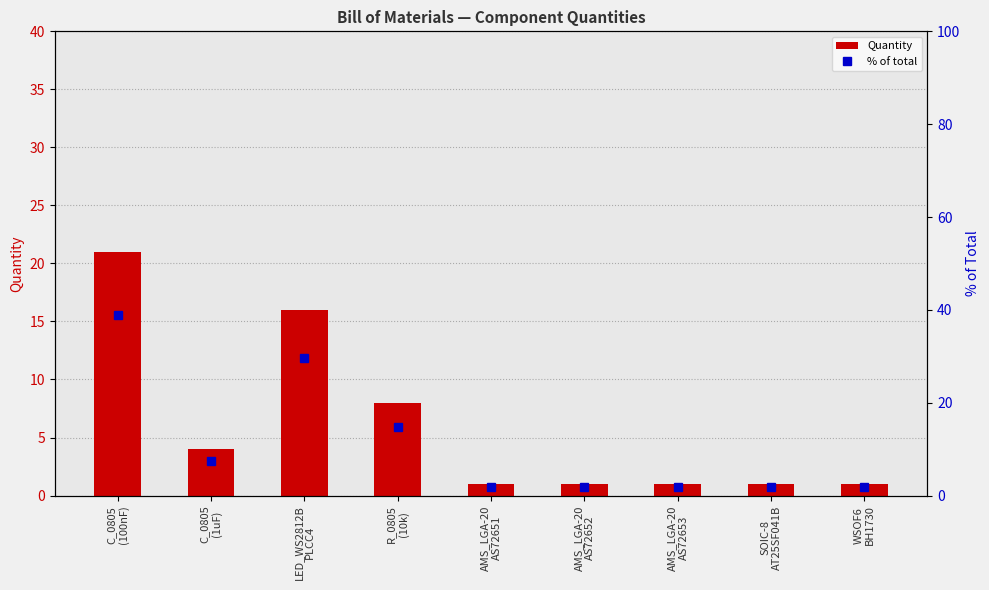

Is it true that % of total equals 1.9 at WSOF6
BH1730?

True